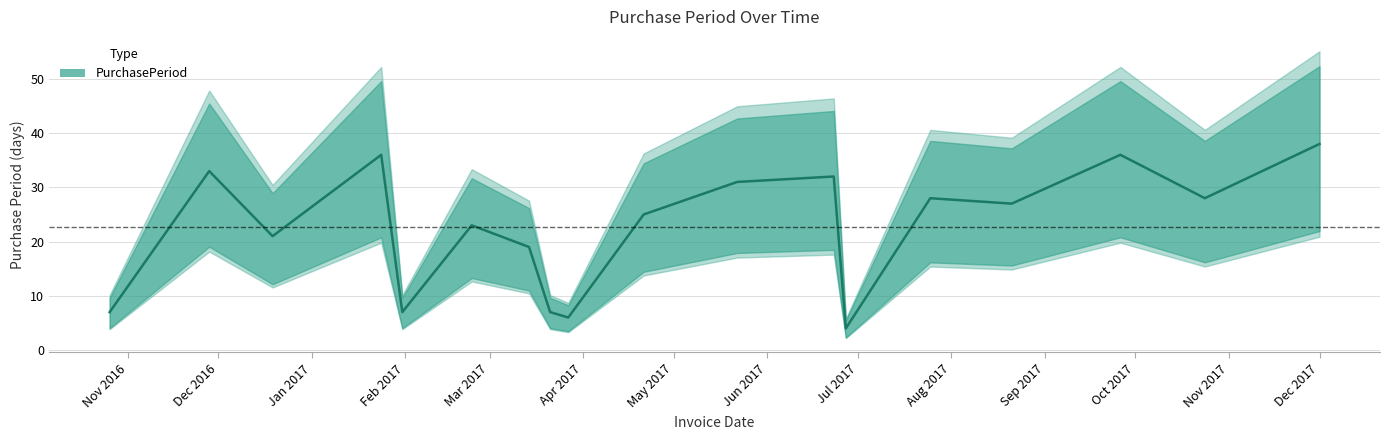

At which category does the data reach its first local valley?

2016-12-19